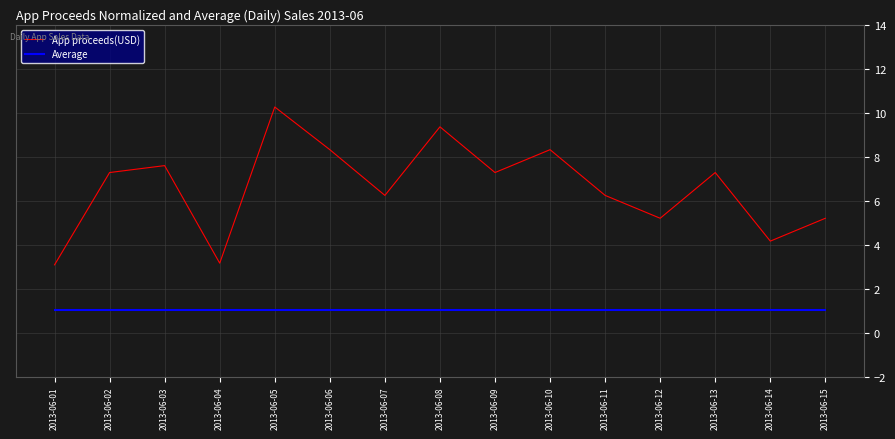

What is the spread (max minus min) of values at 2013-06-09?

6.2